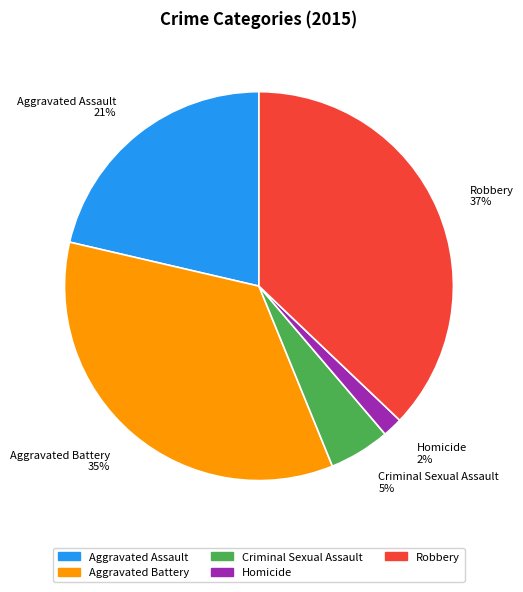

What percentage is the Aggravated Battery slice, to the nearest percent?

35%